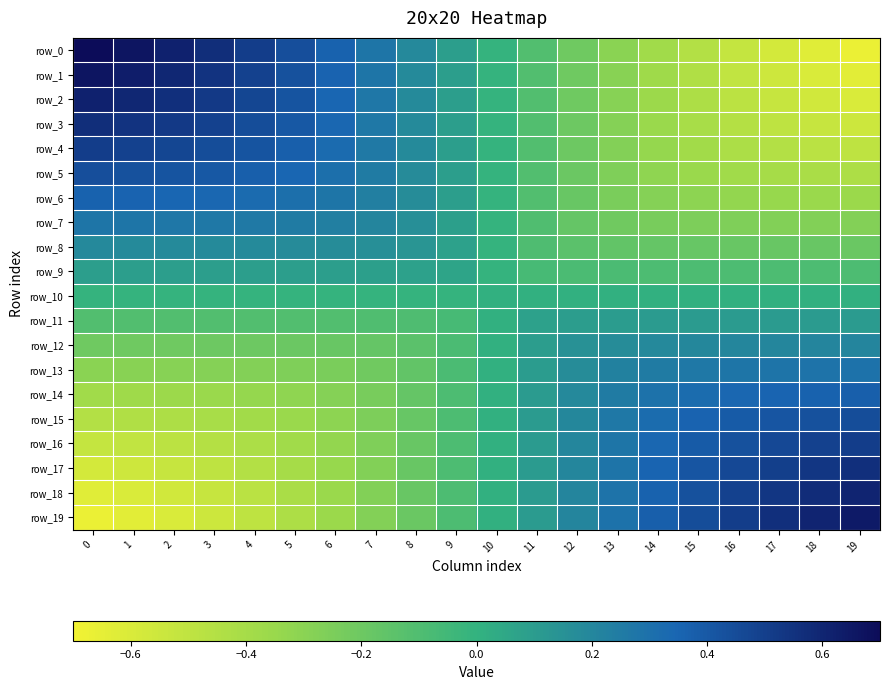

Reading left to right, extract all data points from this chart.

row_0: 0.7	0.7	0.6	0.6	0.5	0.4	0.4	0.3	0.2	0.1	-0.0	-0.1	-0.2	-0.3	-0.4	-0.5	-0.5	-0.6	-0.6	-0.7
row_1: 0.7	0.6	0.6	0.5	0.5	0.4	0.4	0.3	0.2	0.1	-0.0	-0.1	-0.2	-0.3	-0.4	-0.4	-0.5	-0.6	-0.6	-0.6
row_2: 0.6	0.6	0.6	0.5	0.5	0.4	0.3	0.3	0.2	0.1	-0.0	-0.1	-0.2	-0.3	-0.4	-0.4	-0.5	-0.5	-0.6	-0.6
row_3: 0.6	0.5	0.5	0.5	0.4	0.4	0.3	0.3	0.2	0.1	-0.0	-0.1	-0.2	-0.3	-0.4	-0.4	-0.5	-0.5	-0.5	-0.5
row_4: 0.5	0.5	0.5	0.4	0.4	0.4	0.3	0.3	0.2	0.1	-0.0	-0.1	-0.2	-0.3	-0.3	-0.4	-0.4	-0.5	-0.5	-0.5
row_5: 0.4	0.4	0.4	0.4	0.4	0.3	0.3	0.2	0.2	0.1	-0.0	-0.1	-0.2	-0.3	-0.3	-0.4	-0.4	-0.4	-0.4	-0.4
row_6: 0.4	0.4	0.3	0.3	0.3	0.3	0.3	0.2	0.2	0.1	-0.0	-0.1	-0.2	-0.2	-0.3	-0.3	-0.3	-0.3	-0.4	-0.4
row_7: 0.3	0.3	0.3	0.3	0.3	0.2	0.2	0.2	0.2	0.1	-0.0	-0.1	-0.2	-0.2	-0.2	-0.3	-0.3	-0.3	-0.3	-0.3
row_8: 0.2	0.2	0.2	0.2	0.2	0.2	0.2	0.2	0.1	0.1	-0.0	-0.1	-0.1	-0.2	-0.2	-0.2	-0.2	-0.2	-0.2	-0.2
row_9: 0.1	0.1	0.1	0.1	0.1	0.1	0.1	0.1	0.1	0.1	-0.0	-0.1	-0.1	-0.1	-0.1	-0.1	-0.1	-0.1	-0.1	-0.1
row_10: -0.0	-0.0	-0.0	-0.0	-0.0	-0.0	-0.0	-0.0	-0.0	-0.0	0.0	0.0	0.0	0.0	0.0	0.0	0.0	0.0	0.0	0.0
row_11: -0.1	-0.1	-0.1	-0.1	-0.1	-0.1	-0.1	-0.1	-0.1	-0.1	0.0	0.1	0.1	0.1	0.1	0.1	0.1	0.1	0.1	0.1
row_12: -0.2	-0.2	-0.2	-0.2	-0.2	-0.2	-0.2	-0.2	-0.1	-0.1	0.0	0.1	0.1	0.2	0.2	0.2	0.2	0.2	0.2	0.2
row_13: -0.3	-0.3	-0.3	-0.3	-0.3	-0.3	-0.2	-0.2	-0.2	-0.1	0.0	0.1	0.2	0.2	0.2	0.3	0.3	0.3	0.3	0.3
row_14: -0.4	-0.4	-0.4	-0.4	-0.3	-0.3	-0.3	-0.2	-0.2	-0.1	0.0	0.1	0.2	0.2	0.3	0.3	0.3	0.4	0.4	0.4
row_15: -0.5	-0.4	-0.4	-0.4	-0.4	-0.4	-0.3	-0.3	-0.2	-0.1	0.0	0.1	0.2	0.3	0.3	0.4	0.4	0.4	0.4	0.4
row_16: -0.5	-0.5	-0.5	-0.5	-0.4	-0.4	-0.3	-0.3	-0.2	-0.1	0.0	0.1	0.2	0.3	0.3	0.4	0.4	0.5	0.5	0.5
row_17: -0.6	-0.6	-0.5	-0.5	-0.5	-0.4	-0.3	-0.3	-0.2	-0.1	0.0	0.1	0.2	0.3	0.4	0.4	0.5	0.5	0.5	0.6
row_18: -0.6	-0.6	-0.6	-0.5	-0.5	-0.4	-0.4	-0.3	-0.2	-0.1	0.0	0.1	0.2	0.3	0.4	0.4	0.5	0.5	0.6	0.6
row_19: -0.7	-0.6	-0.6	-0.5	-0.5	-0.4	-0.4	-0.3	-0.2	-0.1	0.0	0.1	0.2	0.3	0.4	0.4	0.5	0.6	0.6	0.6